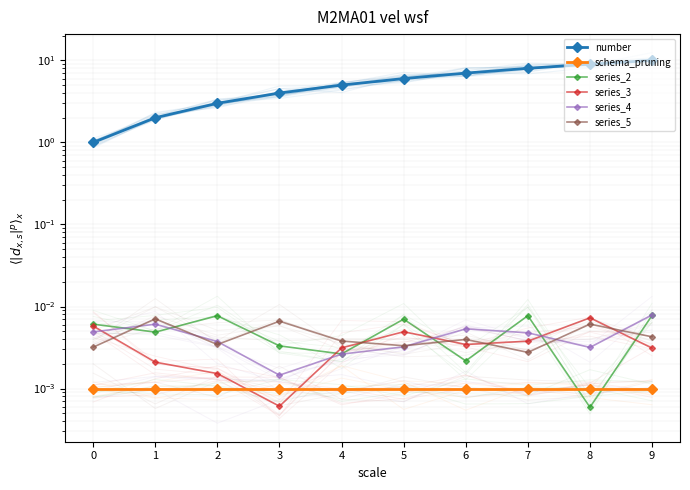

Does the chart have visible grid lines?

Yes